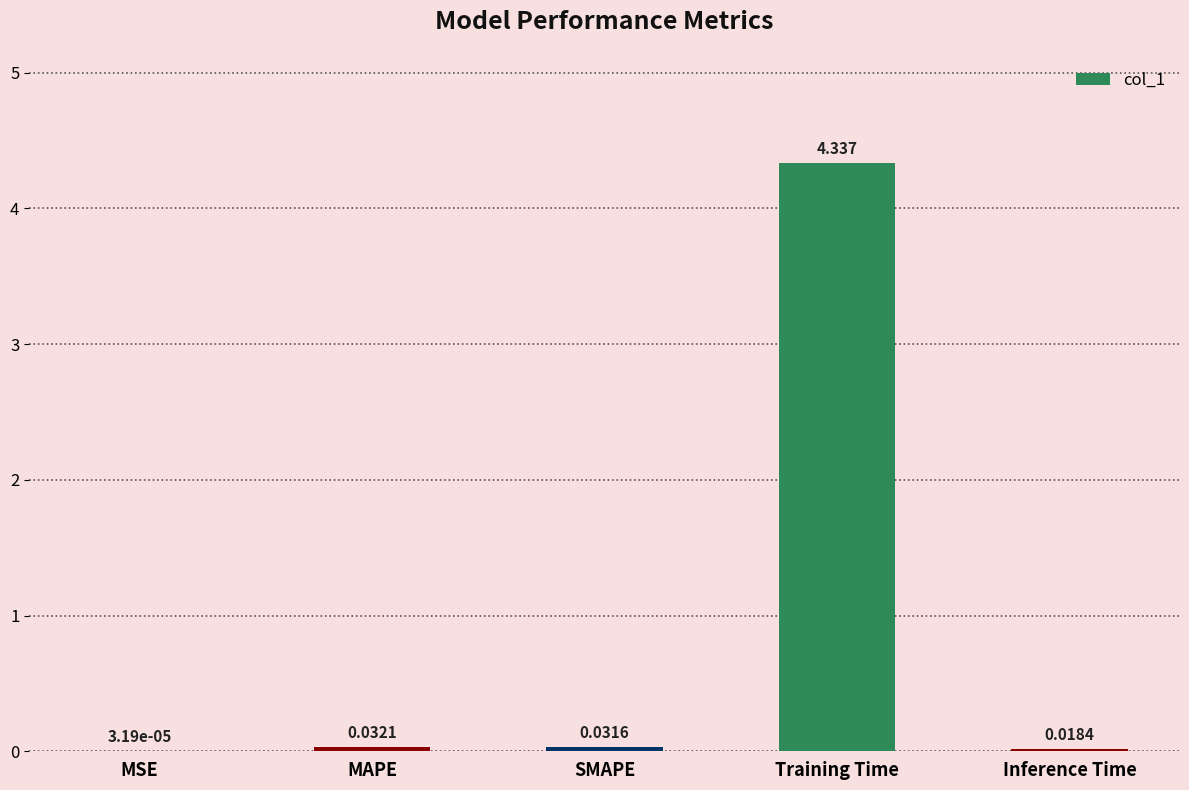

Which label corresponds to the largest value in the chart?

Training Time